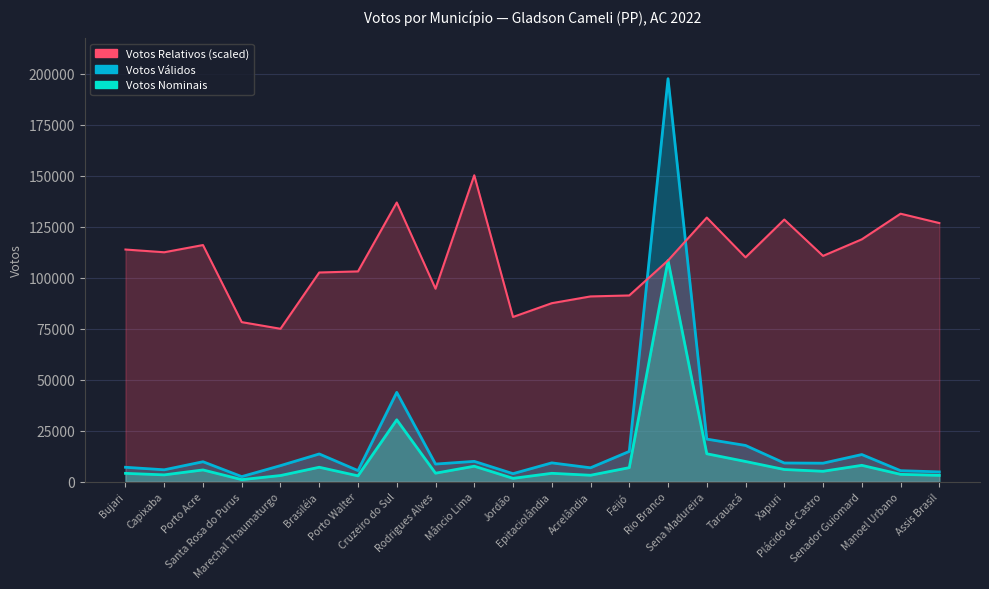

At which label does Votos Validos first exceed 9120?

Porto Acre